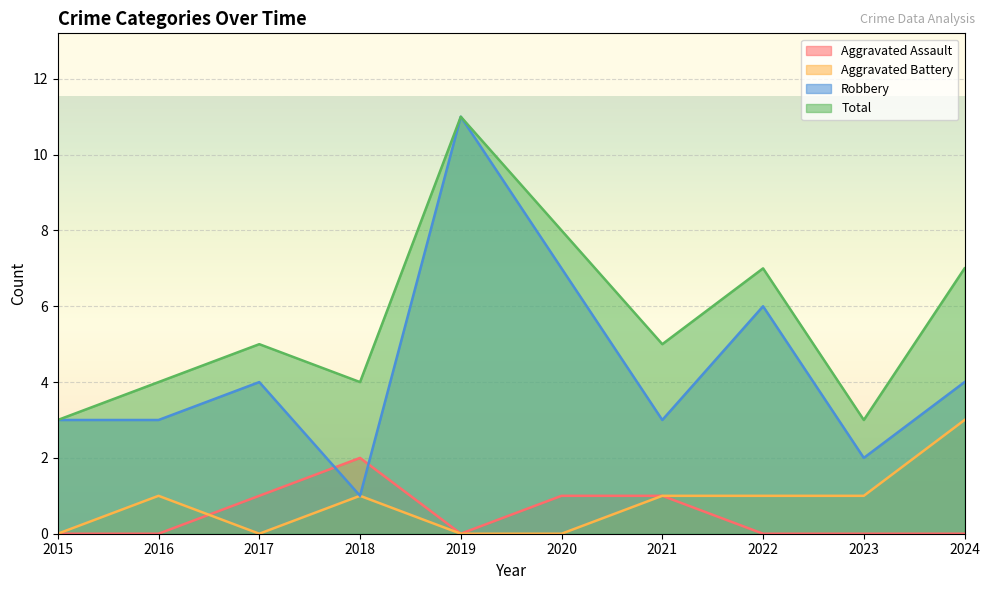

Reading right to left, list all the values displayed in this chart.

Aggravated Assault: 0	0	0	1	1	0	2	1	0	0
Aggravated Battery: 3	1	1	1	0	0	1	0	1	0
Robbery: 4	2	6	3	7	11	1	4	3	3
Total: 7	3	7	5	8	11	4	5	4	3